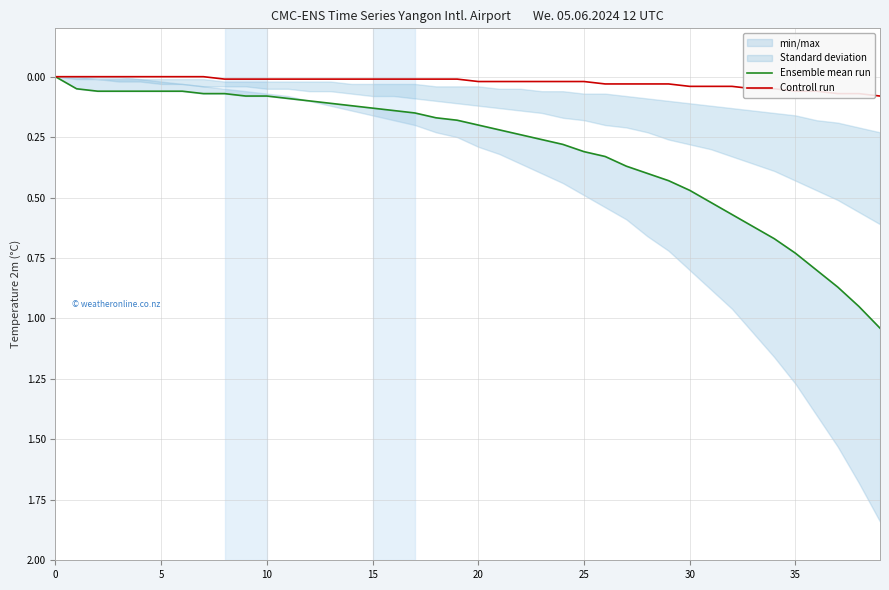

Rank the series at 10 from lowest to highest value.

Controll run, Ensemble mean run